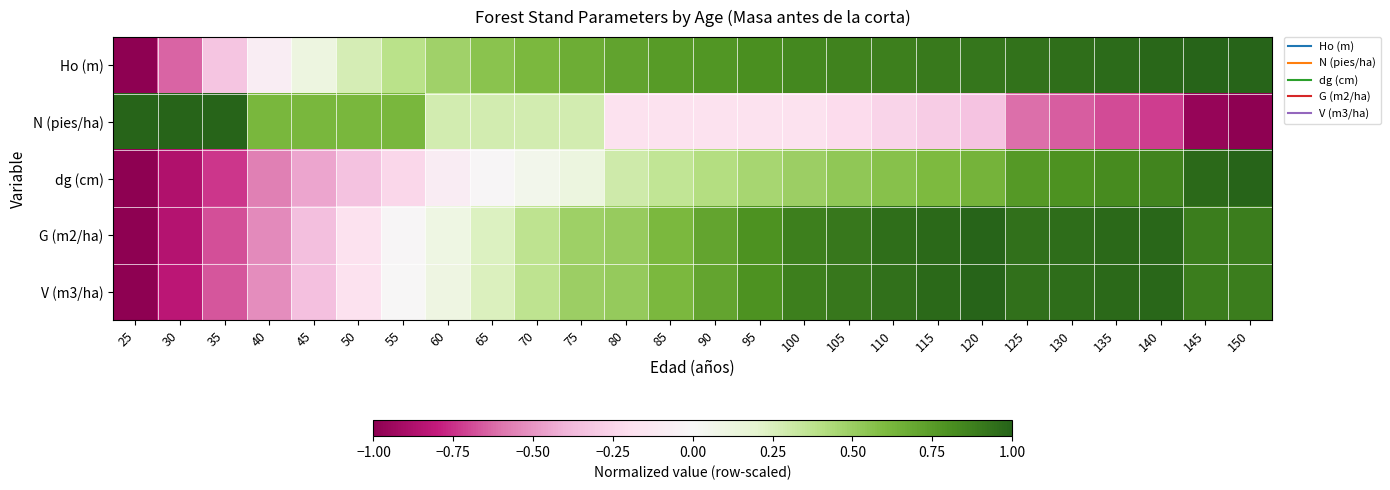

What is the difference between the highest and lowest values at 150?

2.0